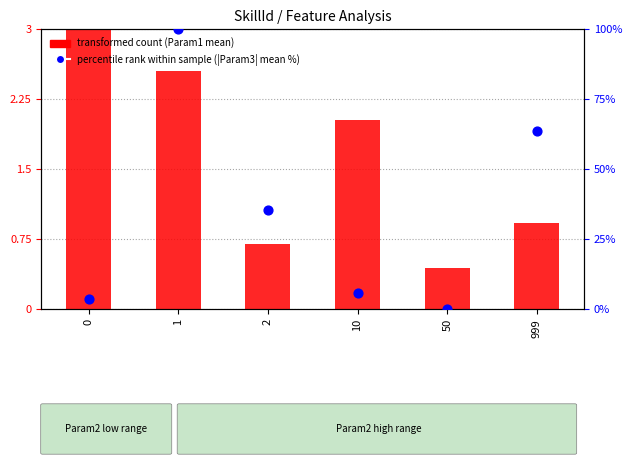

Which series reaches the maximum Y coordinate?

percentile rank within sample (|Param3| mean %)